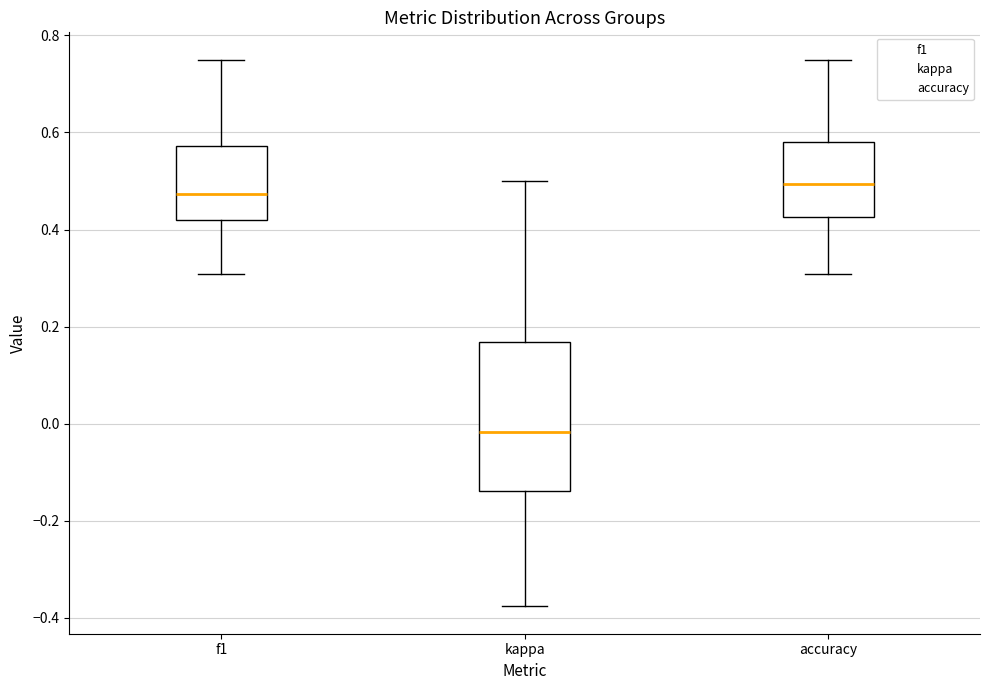

Where does the lower whisker of the box for f1 end on the y-axis? The values are not printed on the chart, so give them approximately, as read against the axis.

0.30